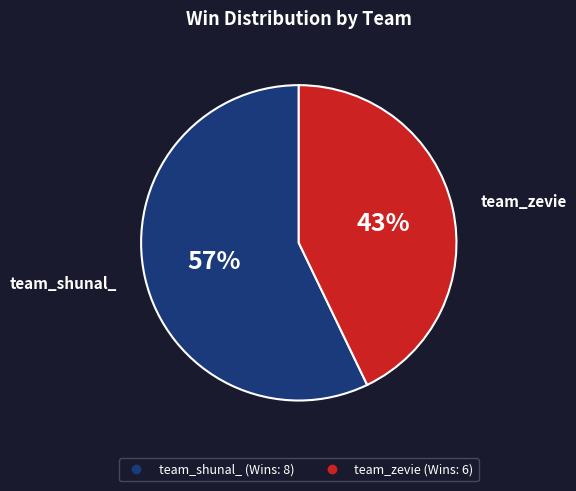

Between team_zevie and team_shunal_, which is larger?

team_shunal_